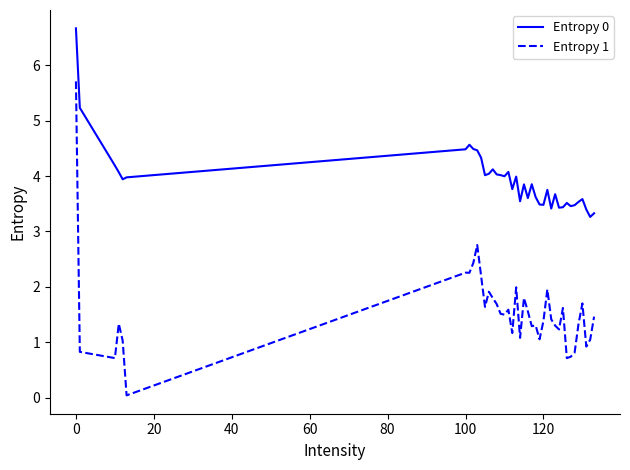

What is the maximum value shown in the chart?

6.7